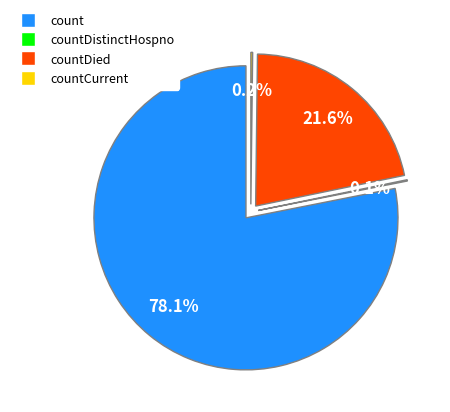

Does count represent more than half of the total?

Yes